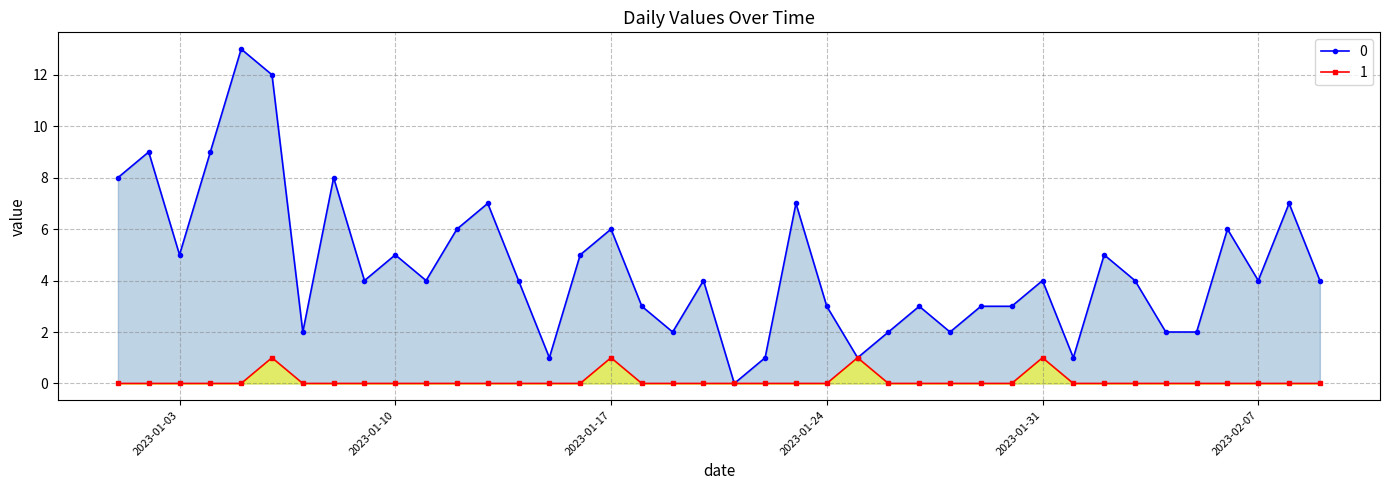

True or false: 0 and 1 cross at least once.

False